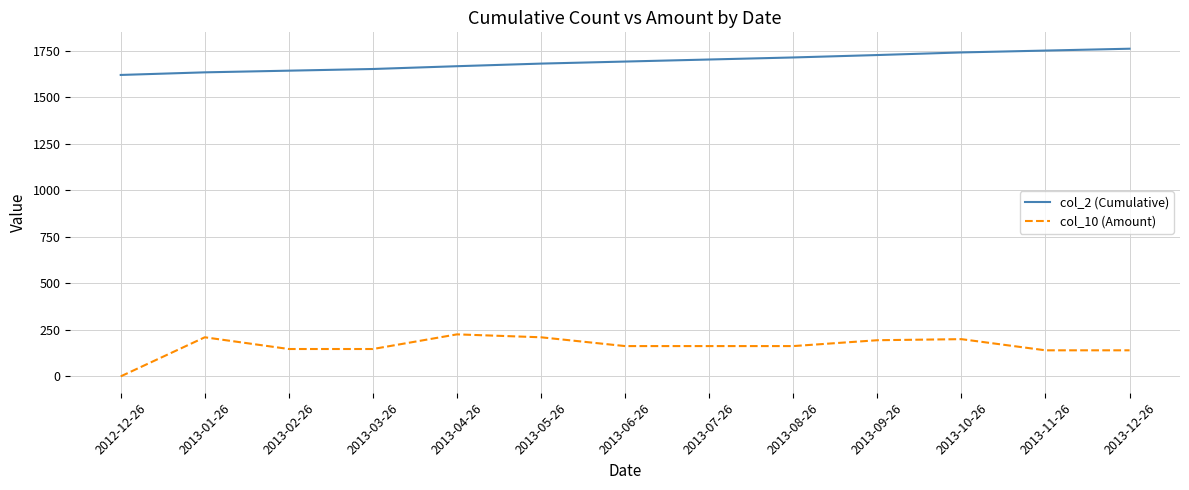

What is the total value across all series at 2013-08-26?

1876.8